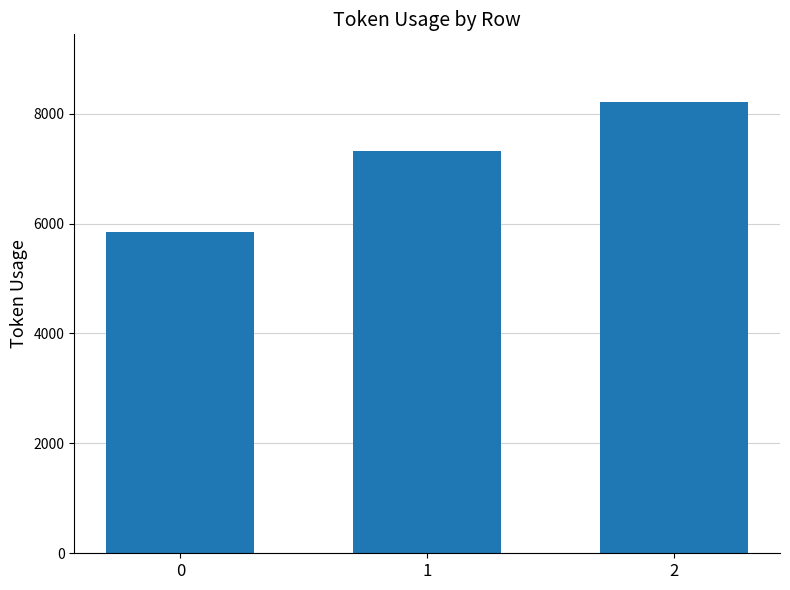

Rank the categories by value from lowest to highest.

0, 1, 2